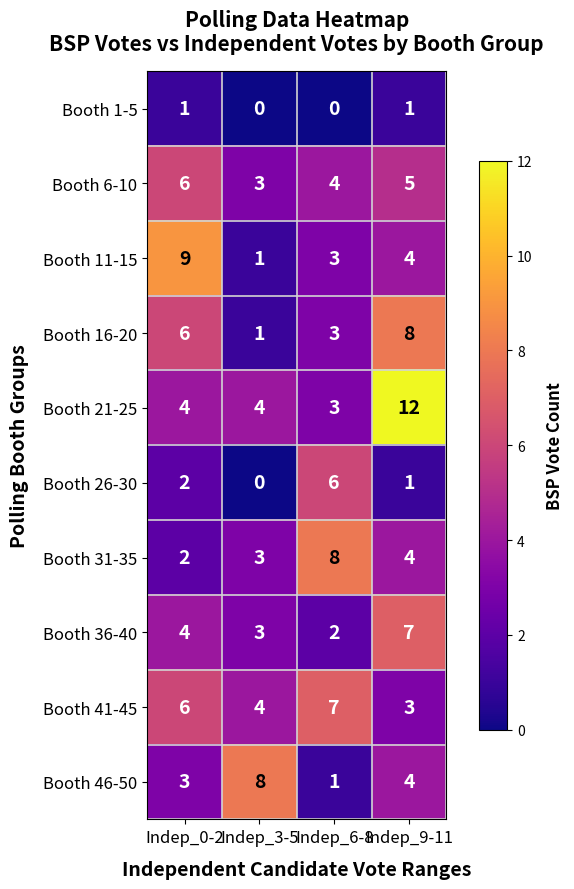

List the labels in order of Booth 41-45 value, largest first.

Indep_6-8, Indep_0-2, Indep_3-5, Indep_9-11